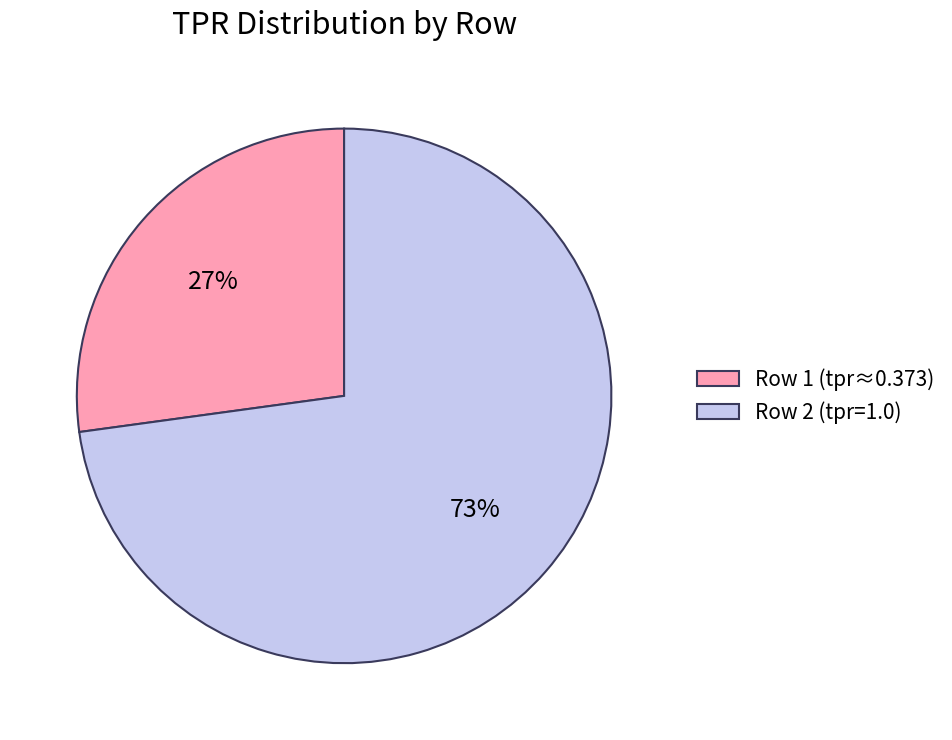

What percentage is the Row 1 (tpr≈0.373) slice, to the nearest percent?

27%